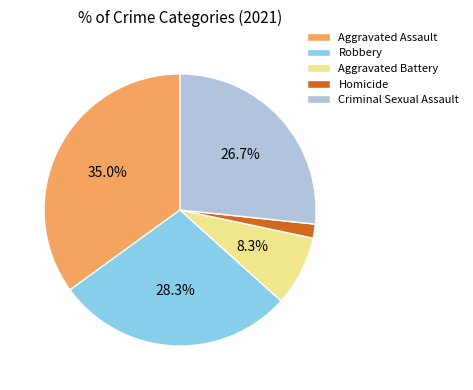

Is there a majority slice in this chart?

No